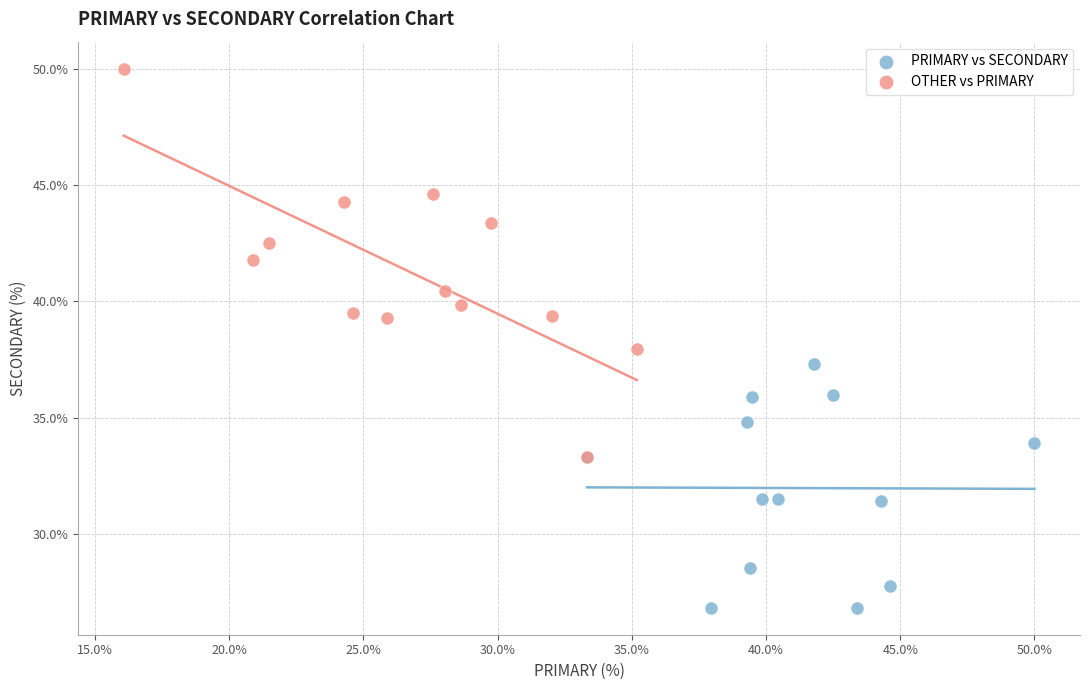

Which series contains the lowest Y value?

PRIMARY vs SECONDARY